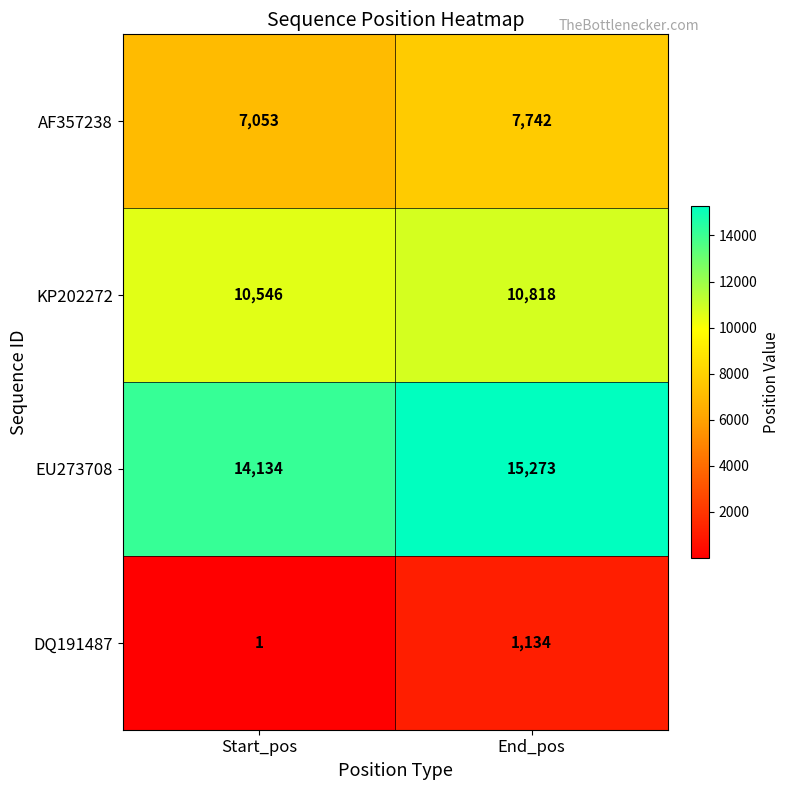

What value does the DQ191487 series have at End_pos?

1134